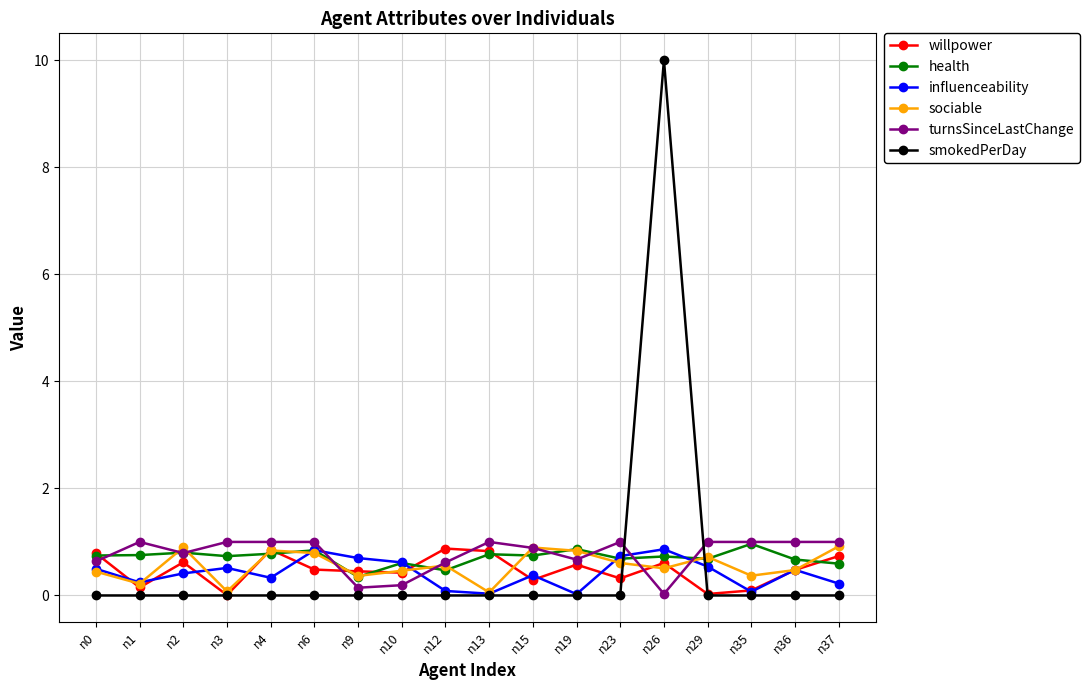

Which series ends up on top after the final intersection of turnsSinceLastChange and health?

turnsSinceLastChange